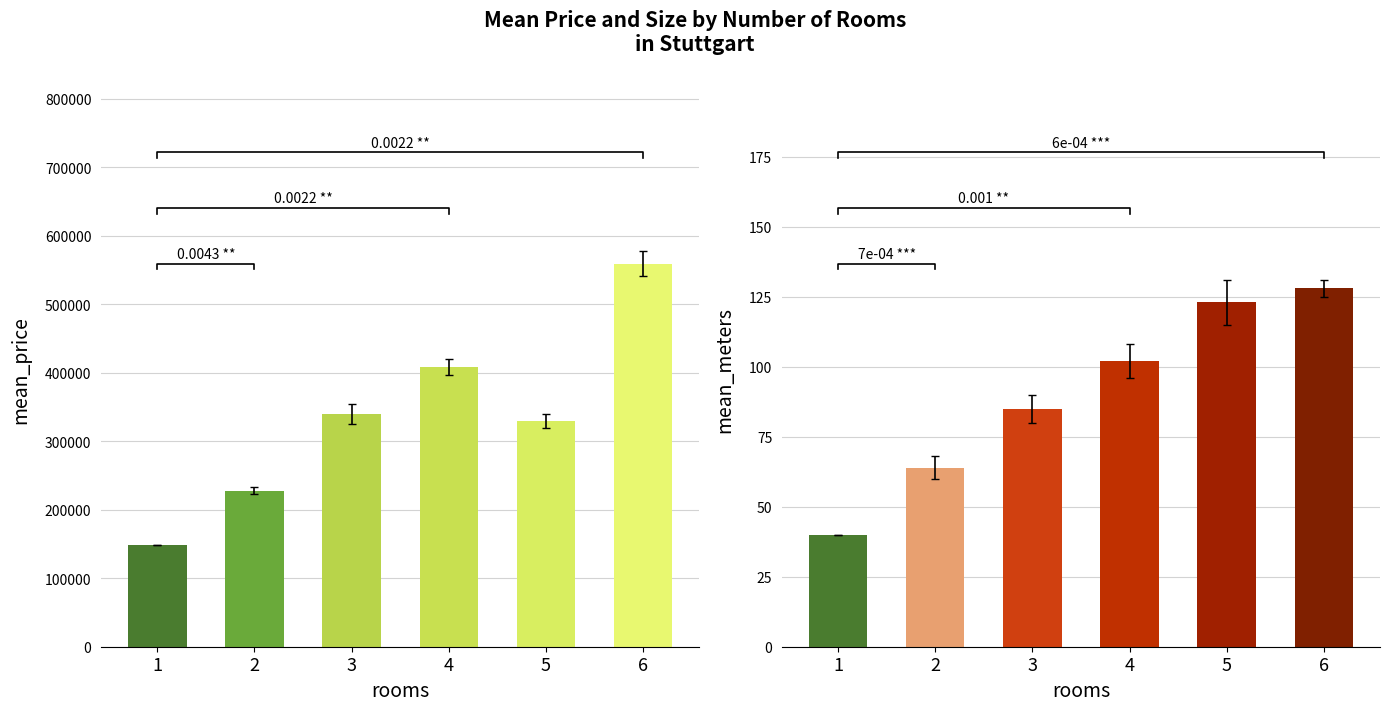

Reading left to right, what are all the values shown in this chart?

mean_price: 149000	228000	340000	408000	329900	559000
mean_meters: 40	64	85	102	123	128